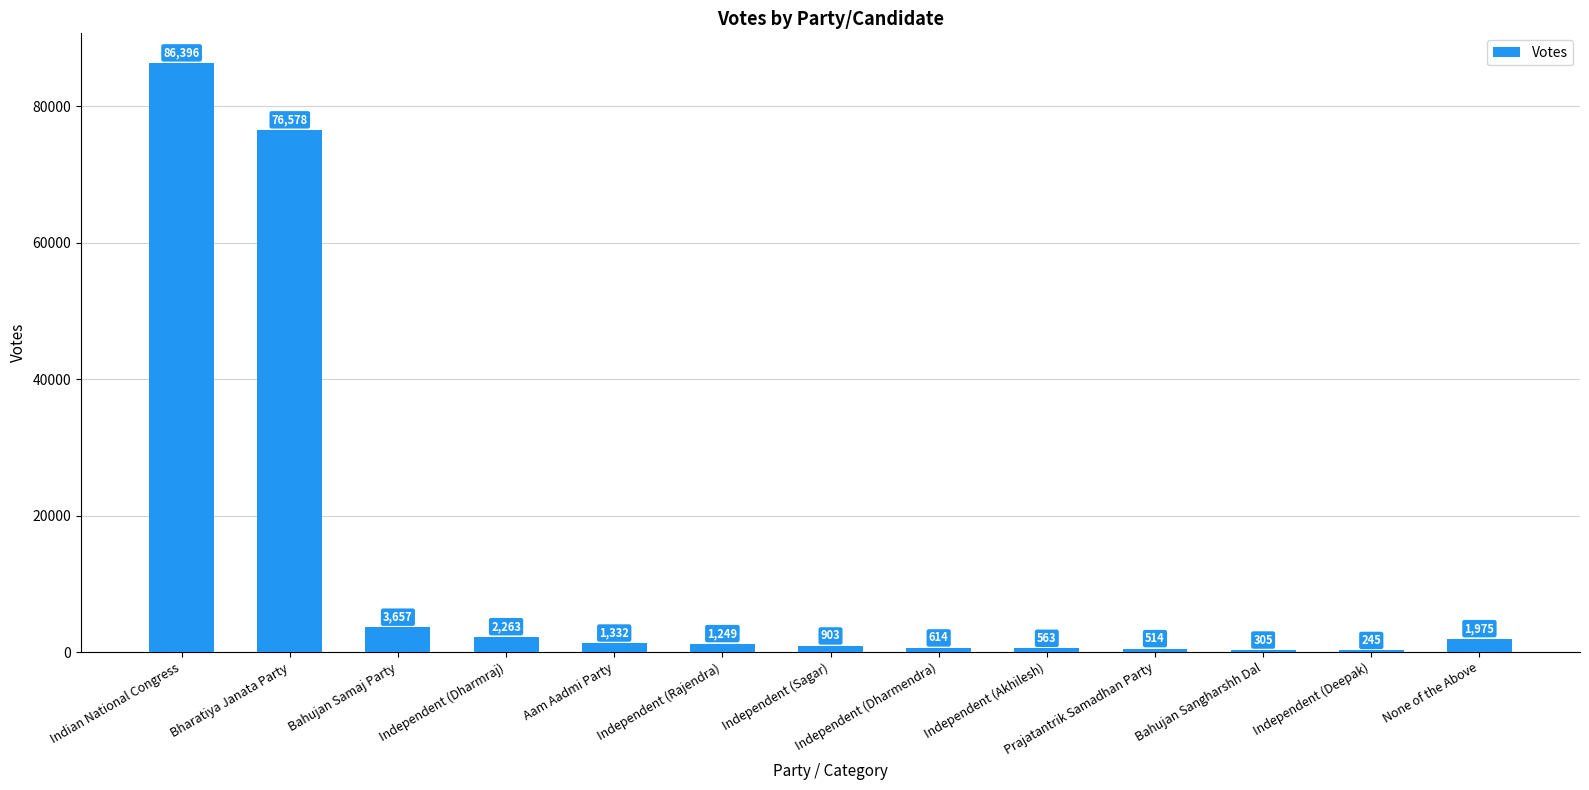

What is the maximum value shown in the chart?

86396